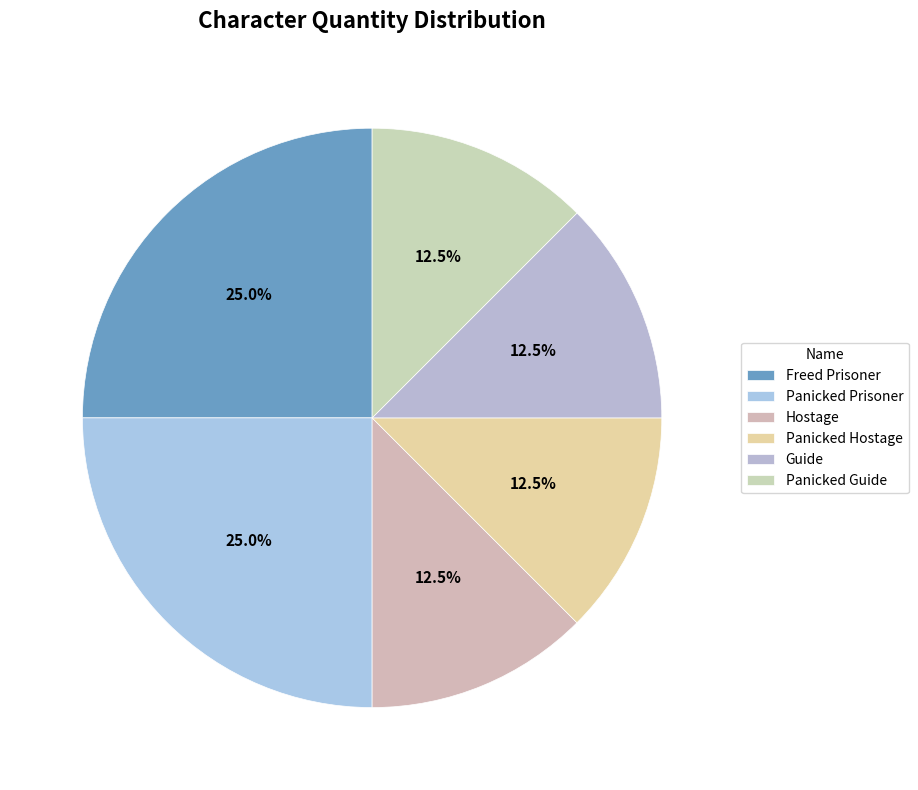

The Panicked Prisoner slice represents 15% of the pie. True or false?

False